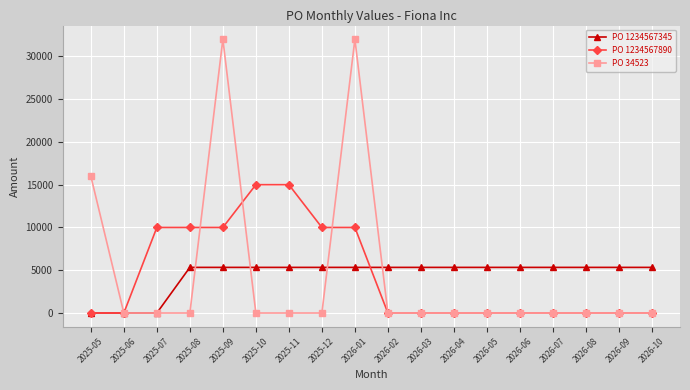

What is the greatest value displayed?

32000.0